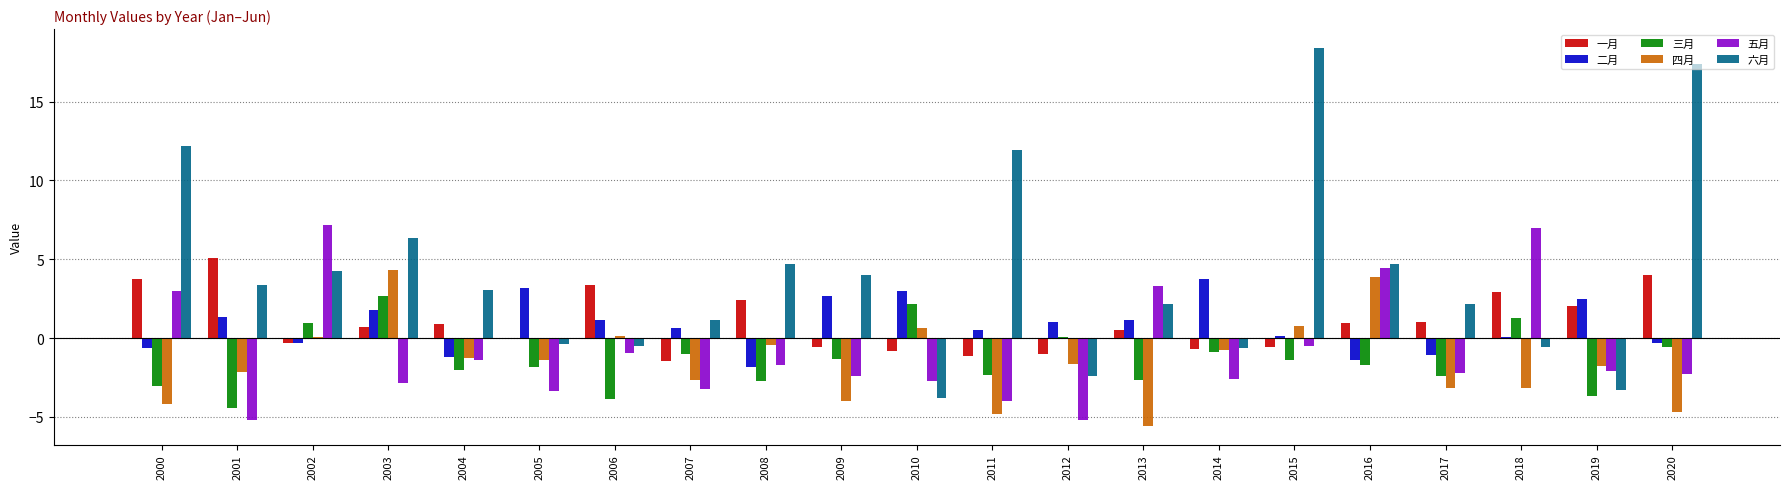

Is it true that 六月 equals 0.6 at 2013?

False